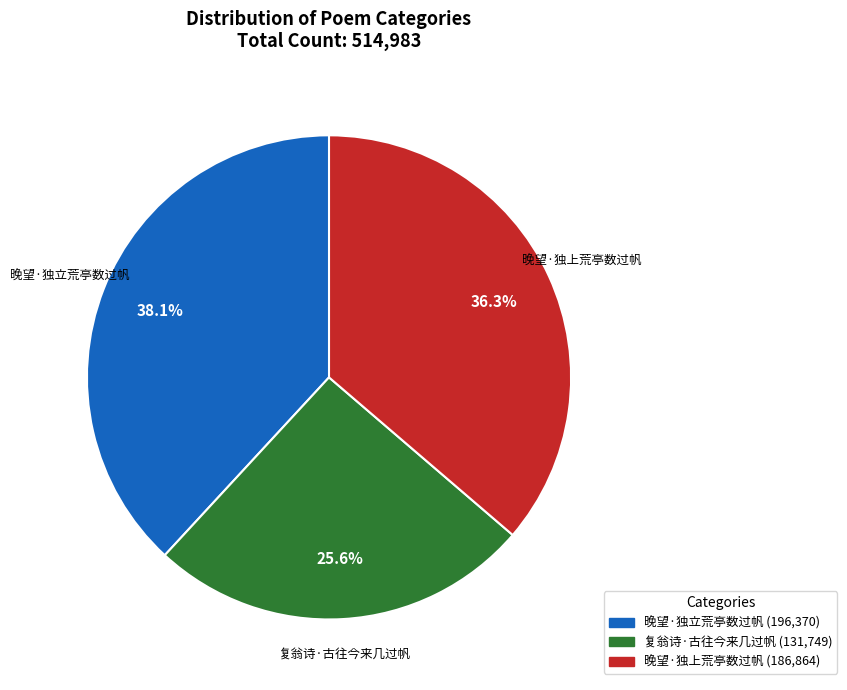

Is there any slice that represents more than half of the pie?

No